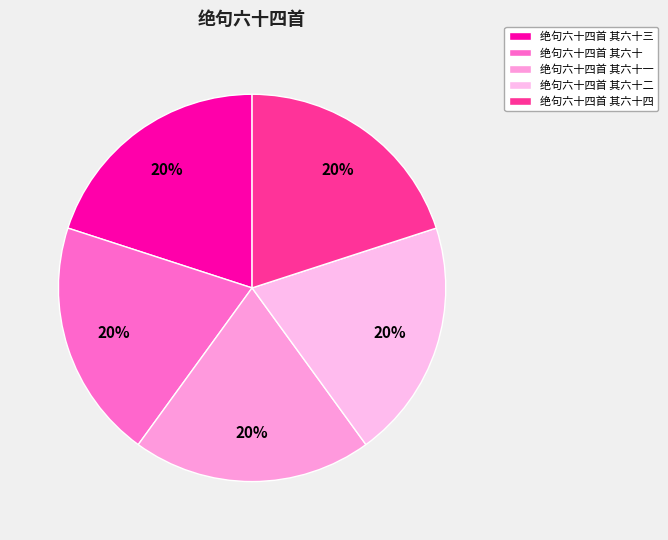

What percentage do 绝句六十四首 其六十二 and 绝句六十四首 其六十 together represent?

40.0%